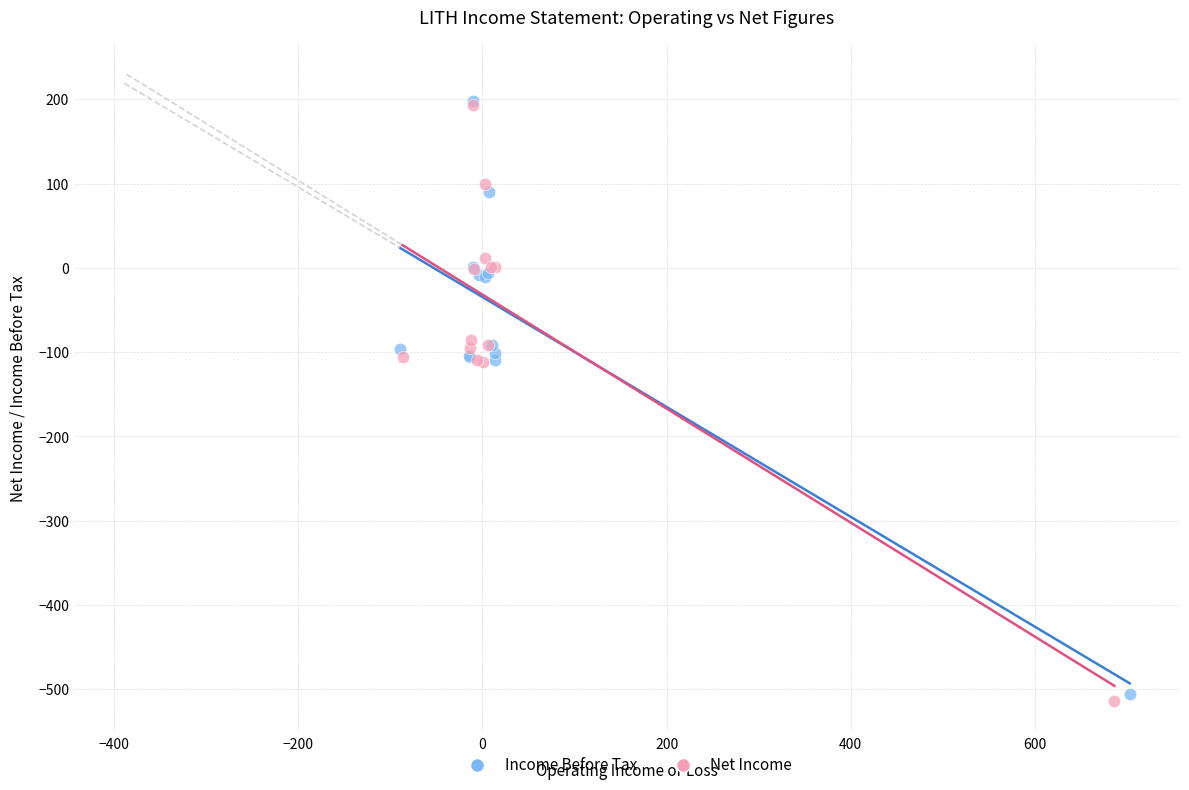

Which series has the largest Y range (max minus min)?

Net Income